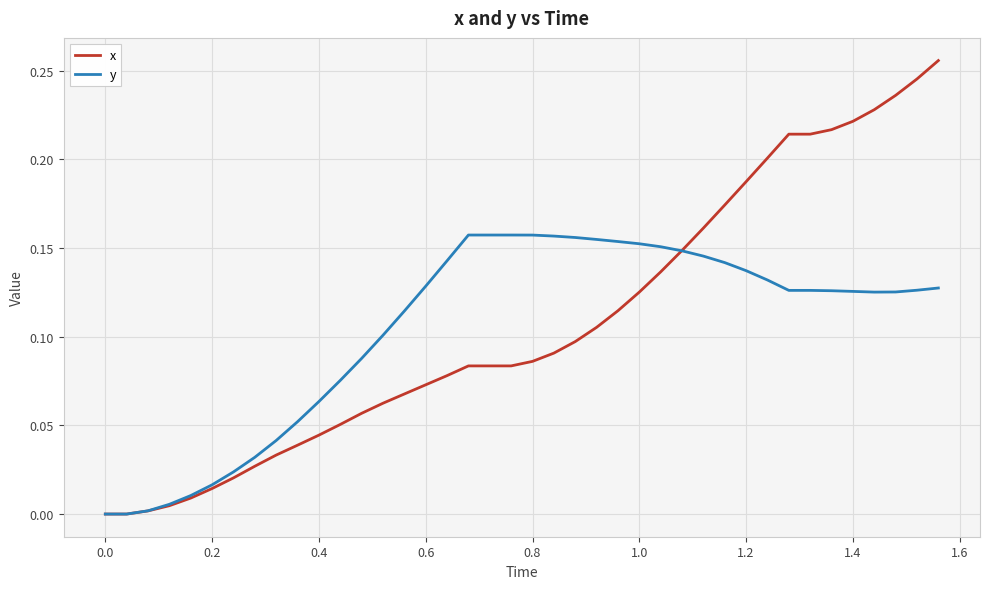

List the series in order of their peak value, highest first.

x, y